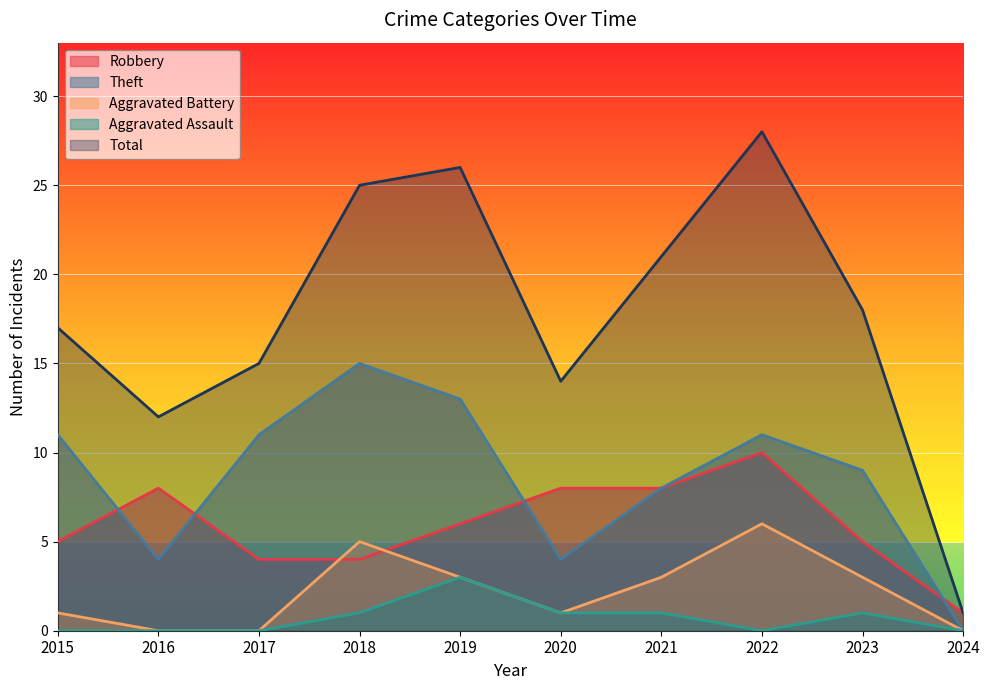

List the labels in order of Total value, largest first.

2022, 2019, 2018, 2021, 2023, 2015, 2017, 2020, 2016, 2024